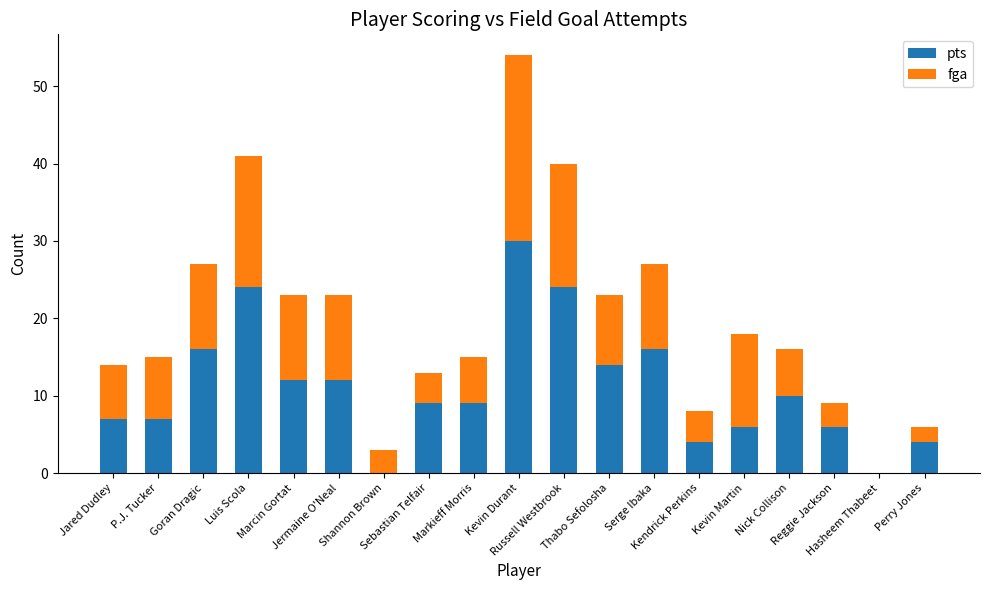

What is the maximum value for pts?

30